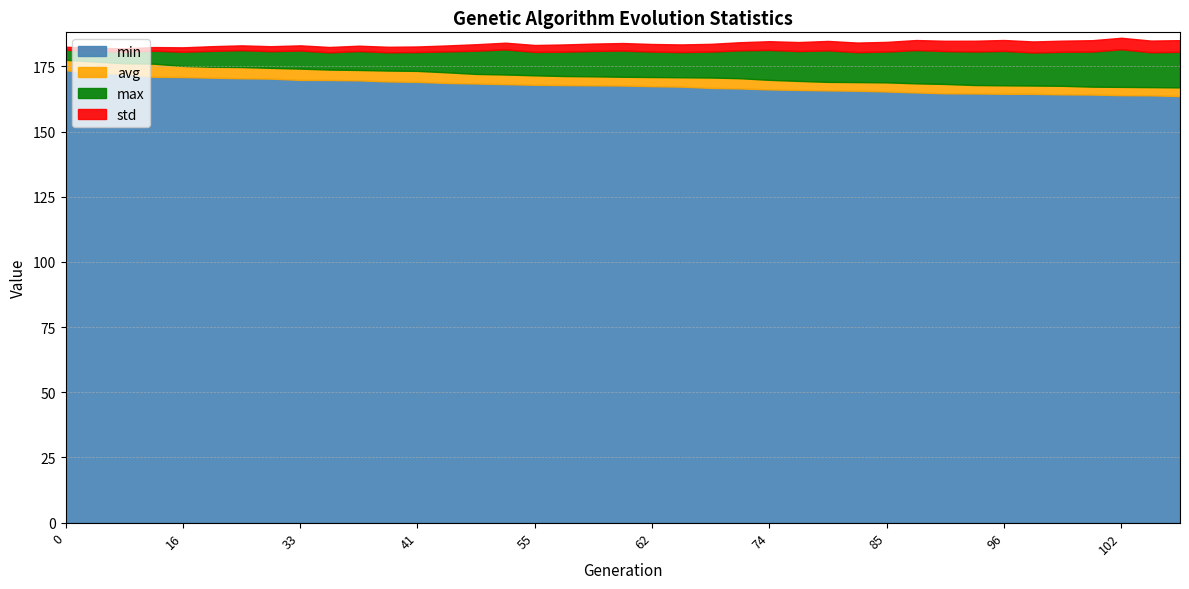

What value does the max series have at 16?

180.6